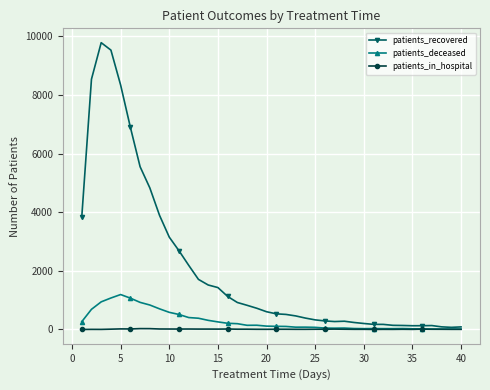

How many series are shown in this chart?

3